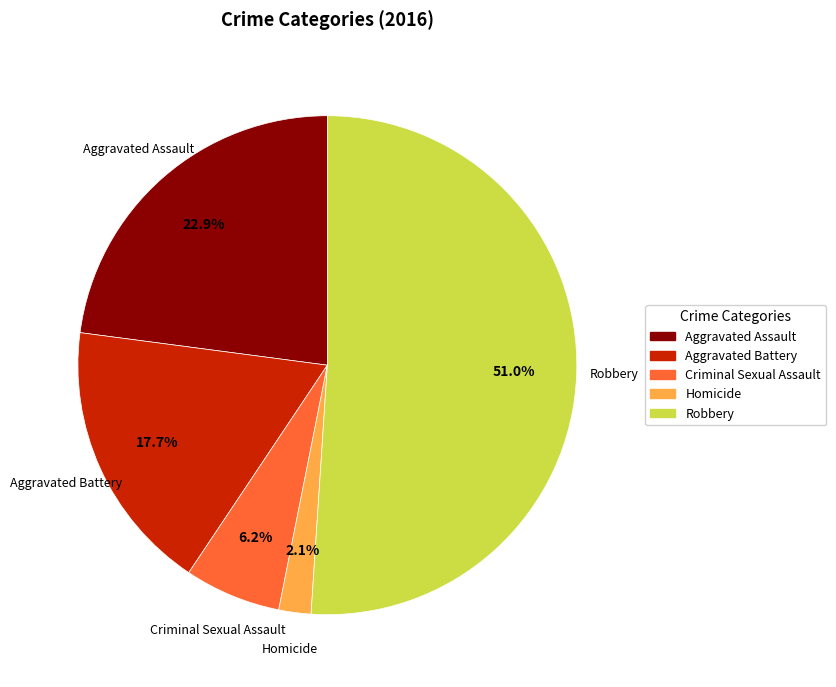

How many slices are in this pie chart?

5